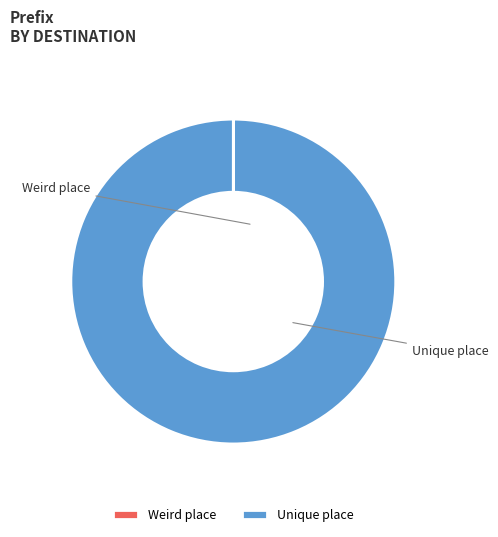

Which slice represents more than half of the pie?

Unique place